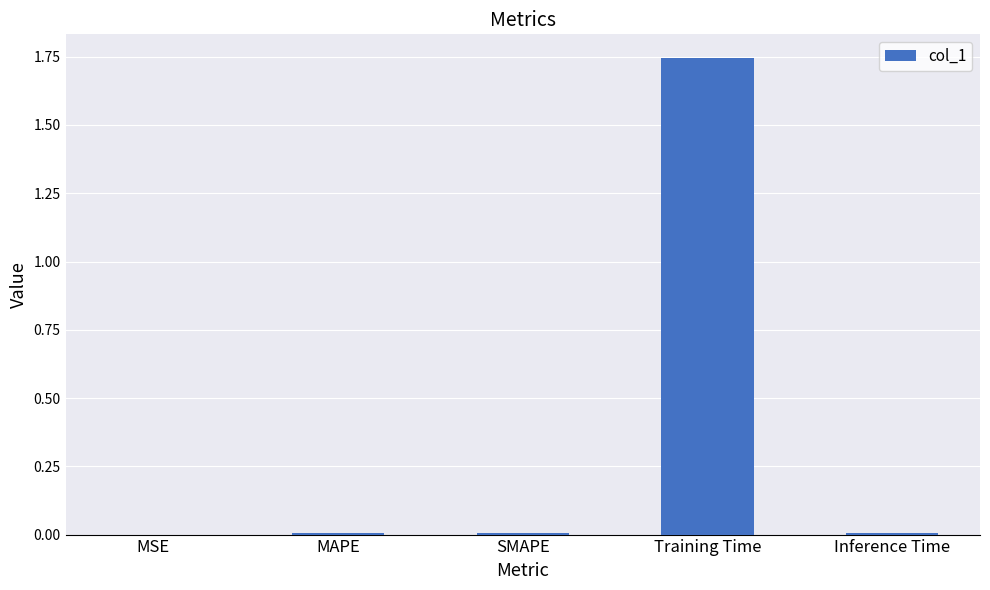

Which label corresponds to the largest value in the chart?

Training Time